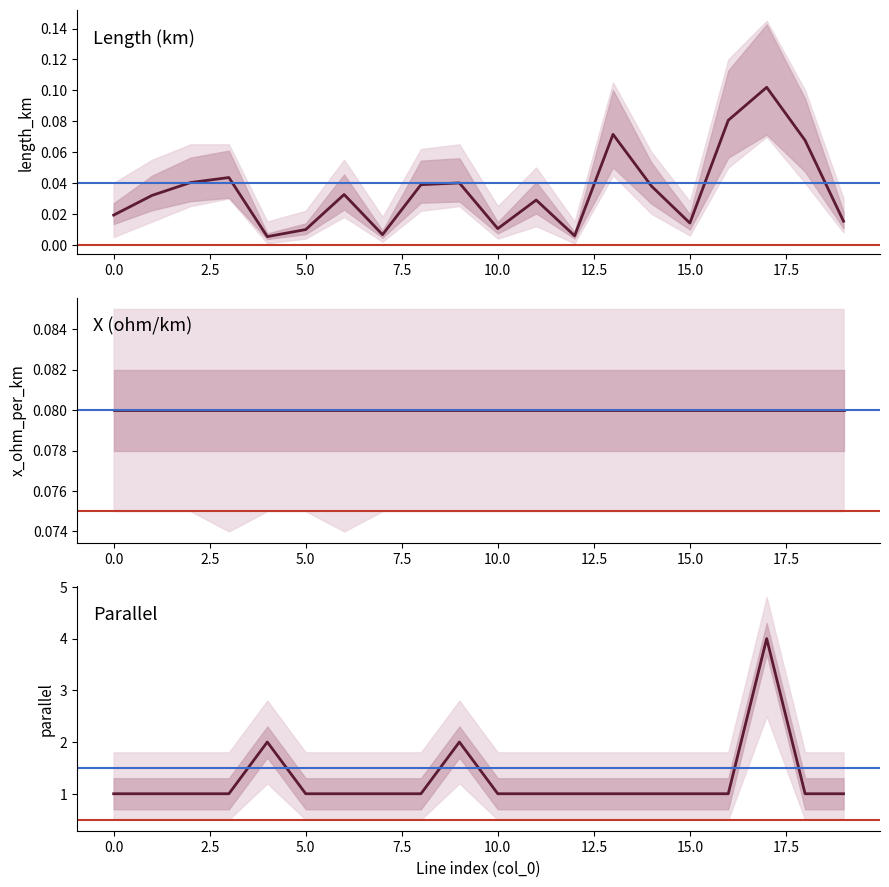

Is the value of parallel at 7 greater than the value of length_km at 0?

Yes